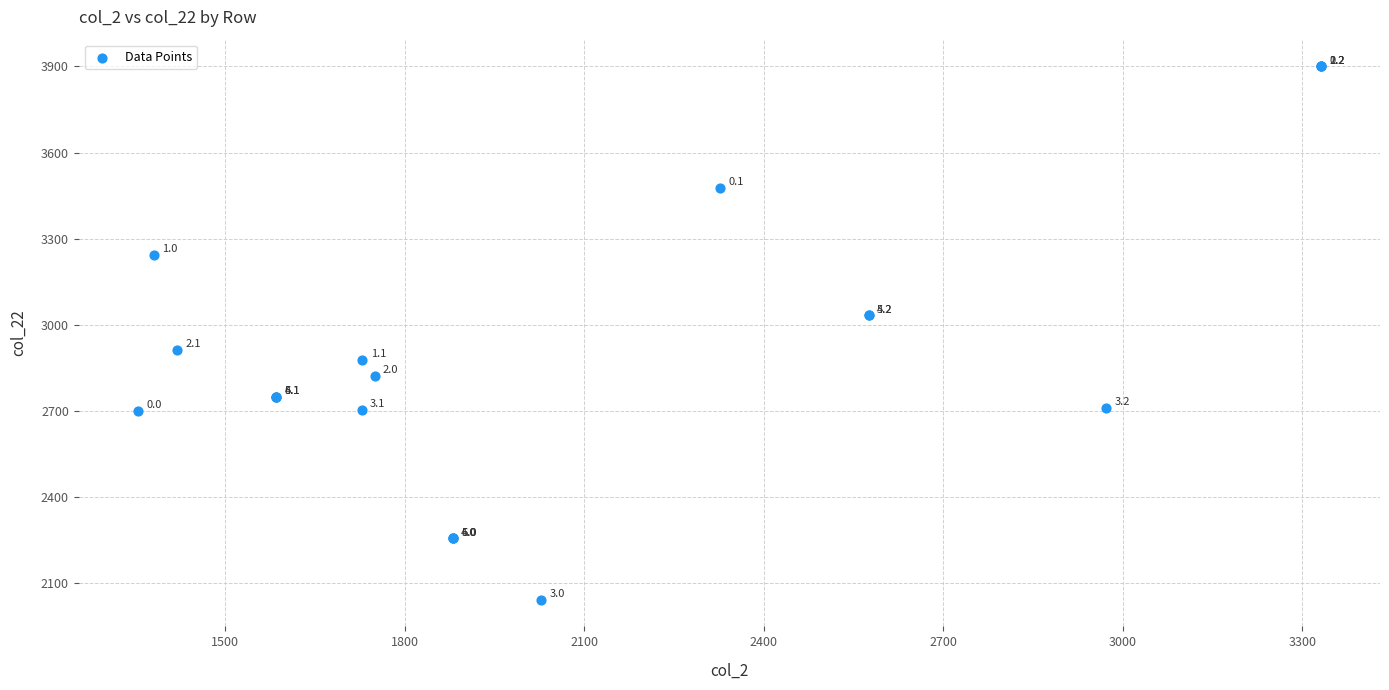

What Y value in the scatter plot is closest to 2971?

2911.8